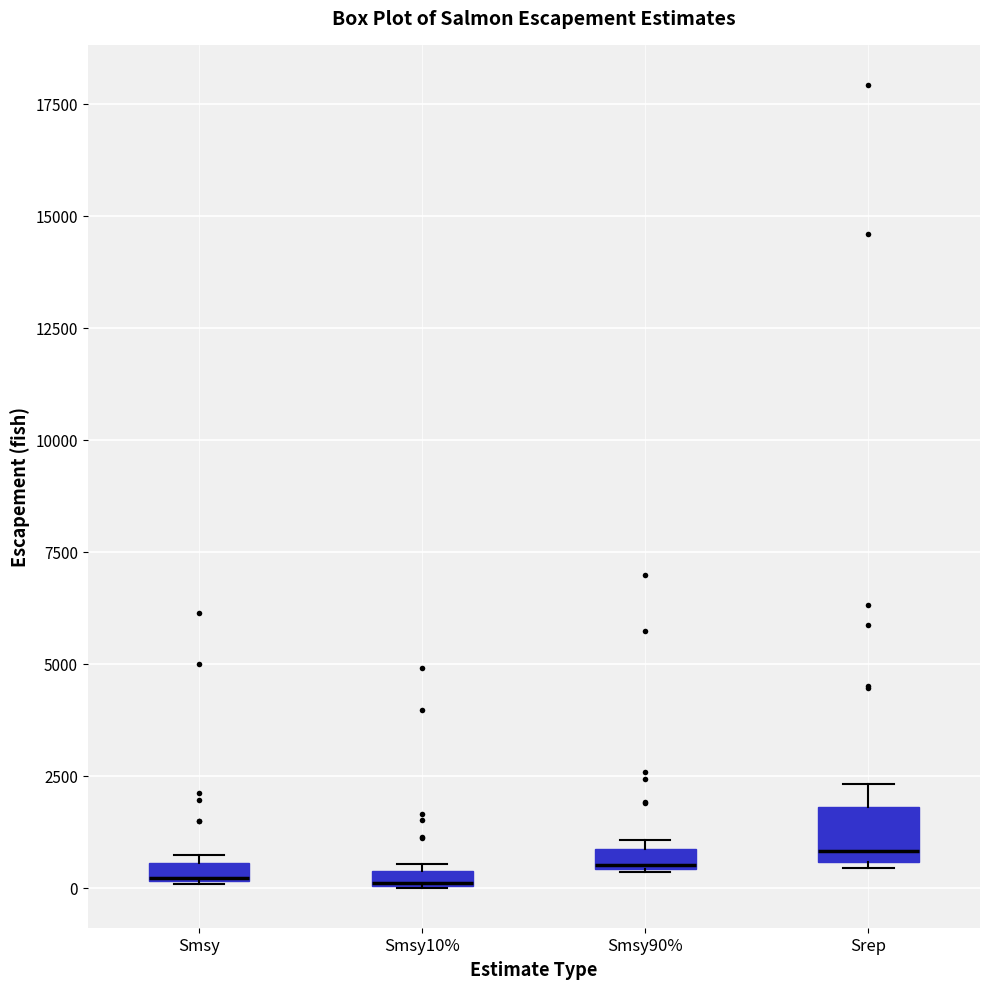

Which box is the tallest, from its lower edge to its upper edge?

Srep